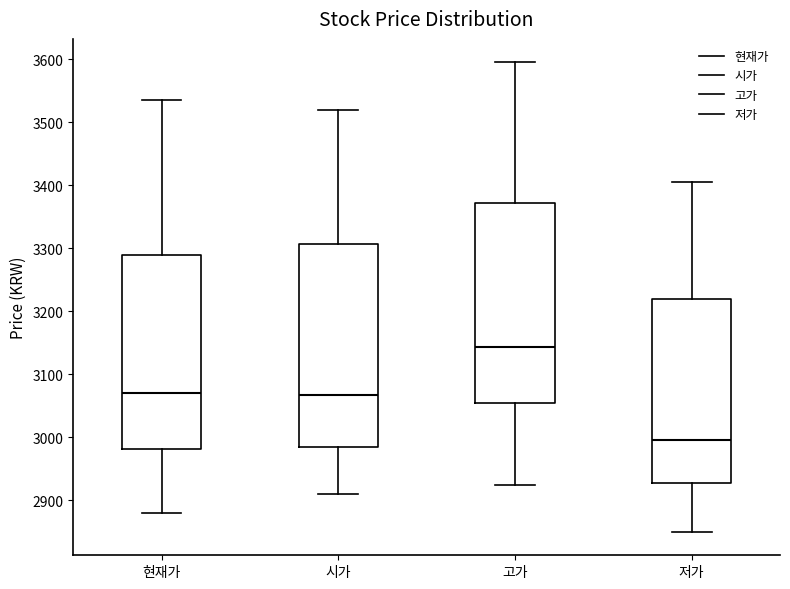

Where is the upper edge of the box for 시가 on the y-axis? The values are not printed on the chart, so give them approximately, as read against the axis.

3310